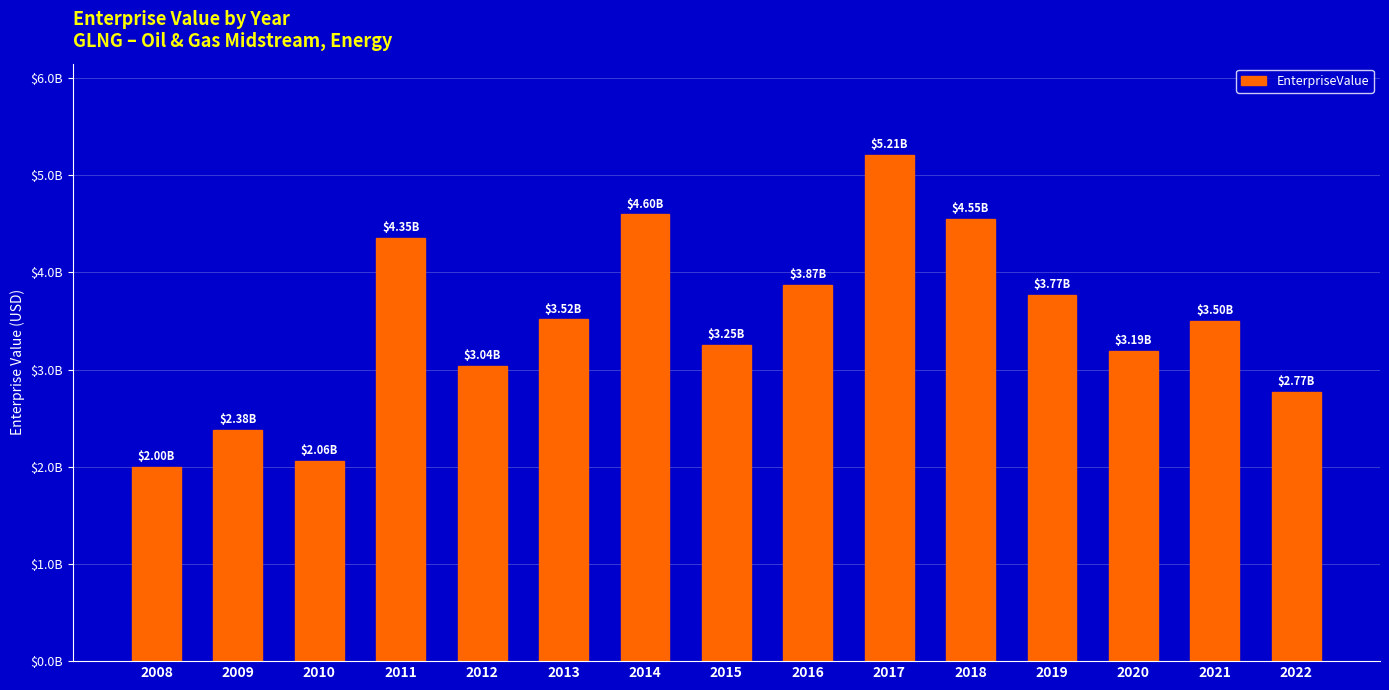

Are the bars horizontal?

No